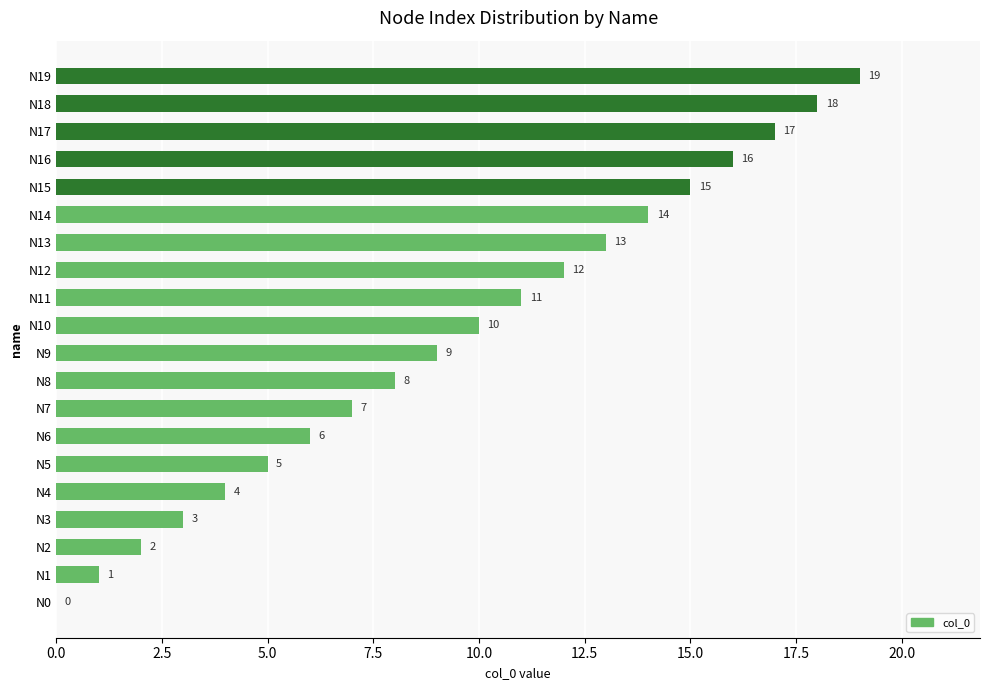

Between N16 and N7, which is larger?

N16